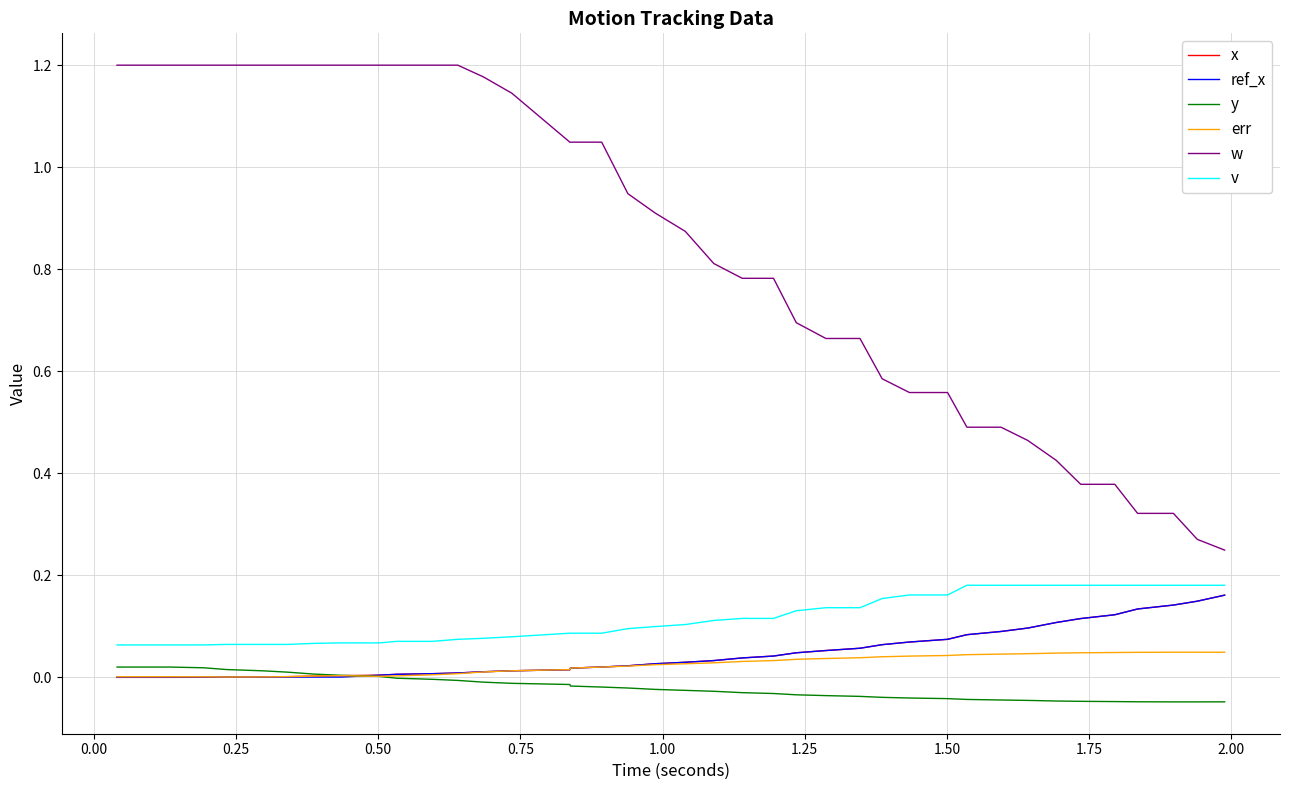

True or false: err and v intersect in this chart.

False